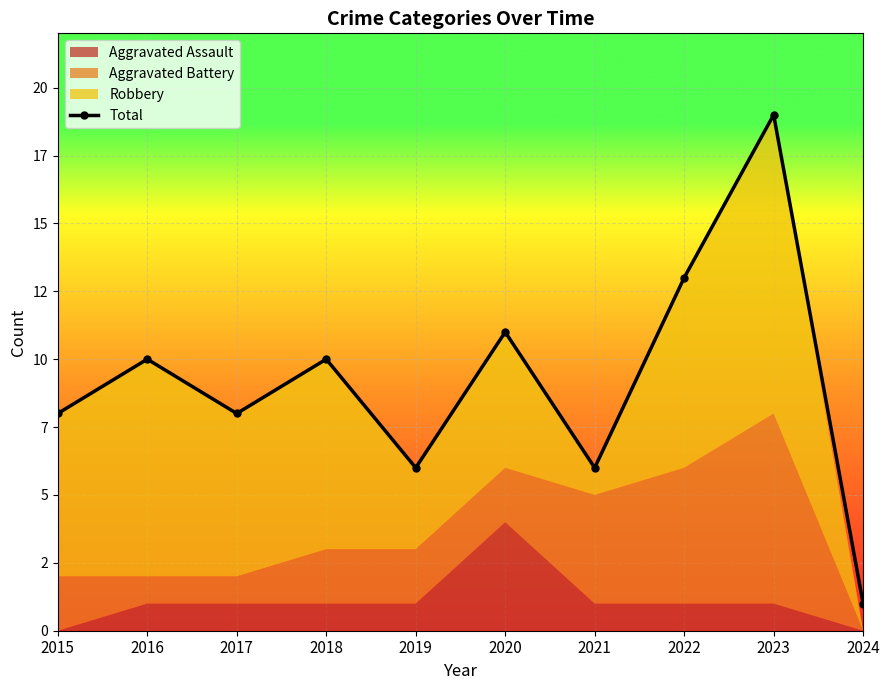

List the labels in order of value, smallest first.

2024, 2019, 2021, 2015, 2017, 2016, 2018, 2020, 2022, 2023